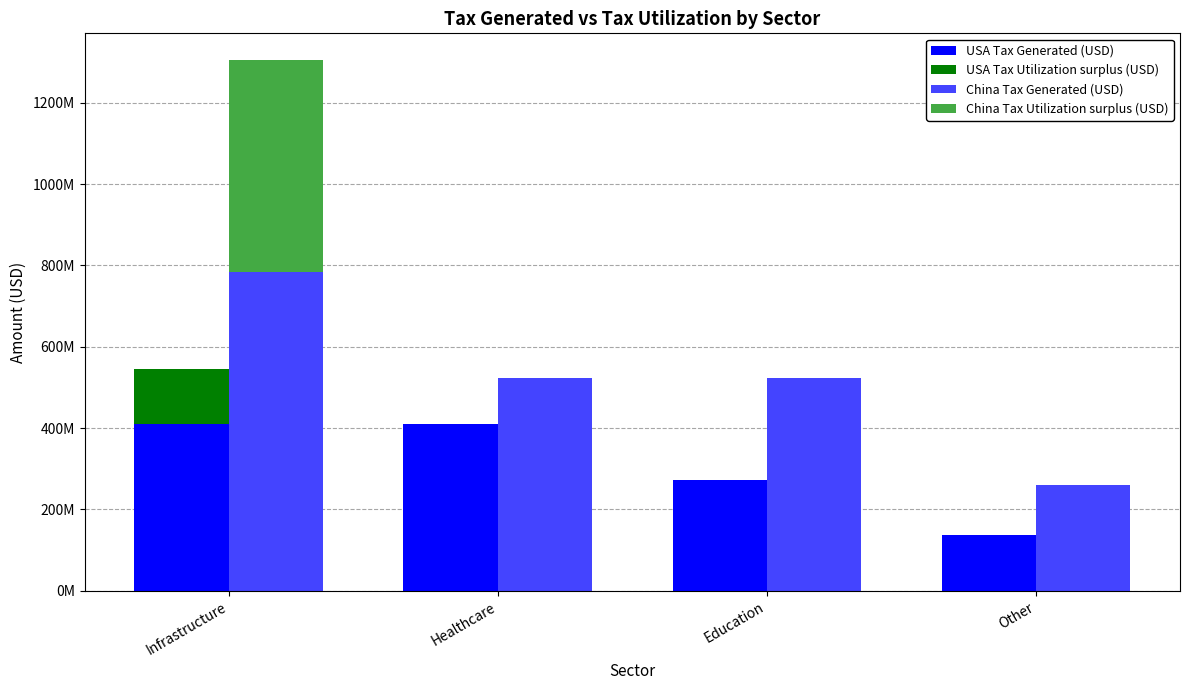

The value of USA Tax Generated (USD) at Infrastructure is 727387234.0. True or false?

False